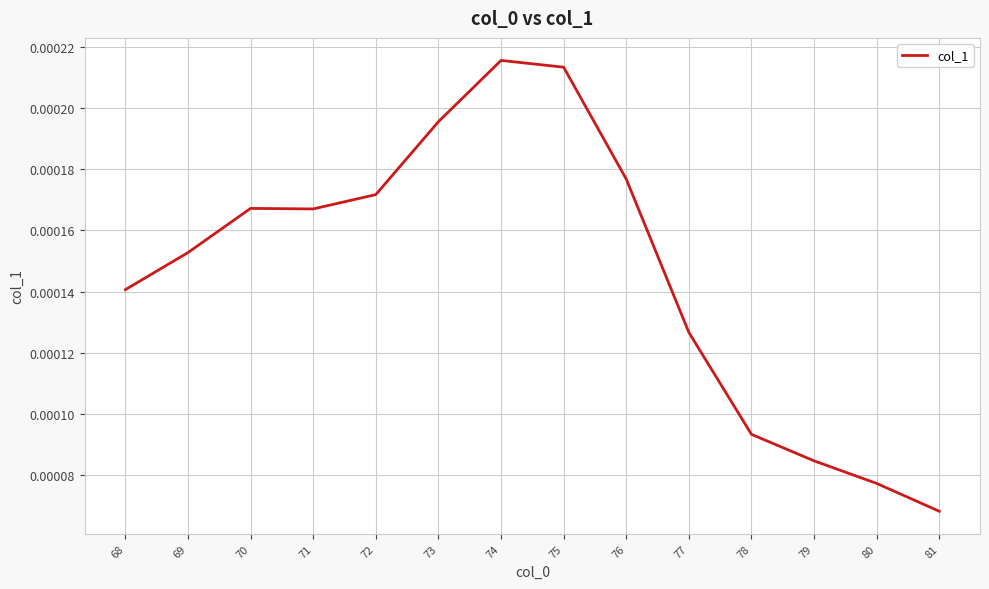

Which category has the lowest value across all series?

81